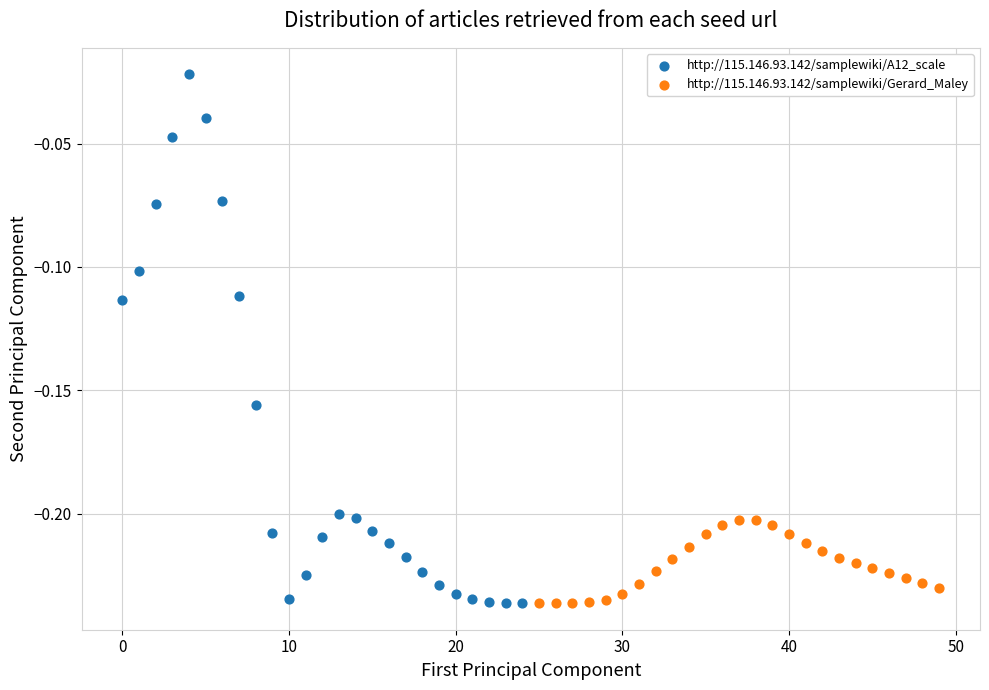

Which series has the widest spread of Y values?

http://115.146.93.142/samplewiki/A12_scale